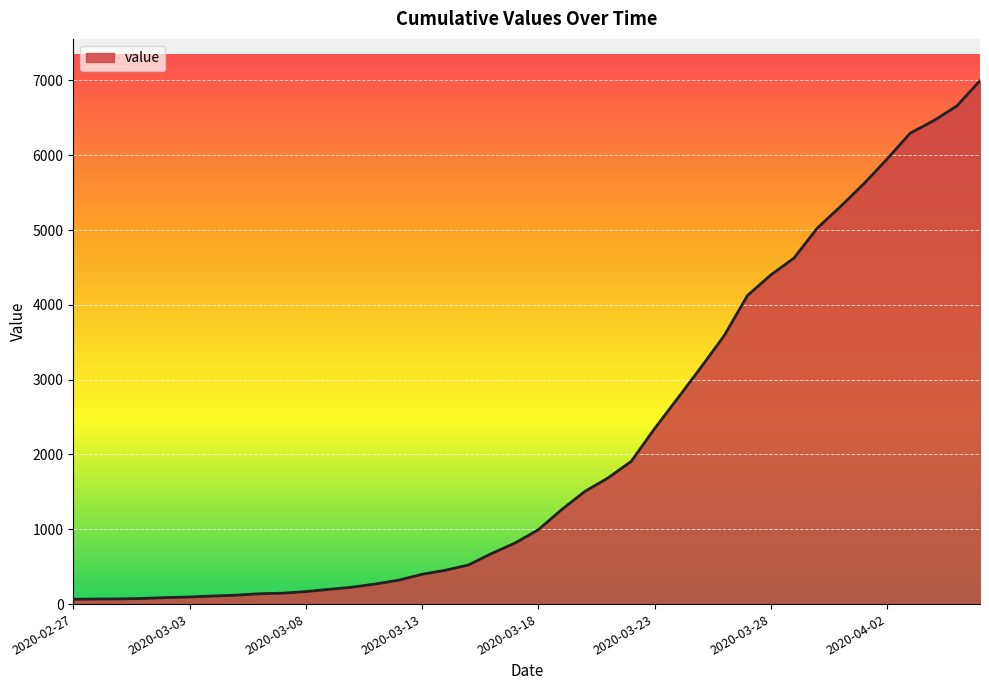

What is the maximum value shown in the chart?

6995